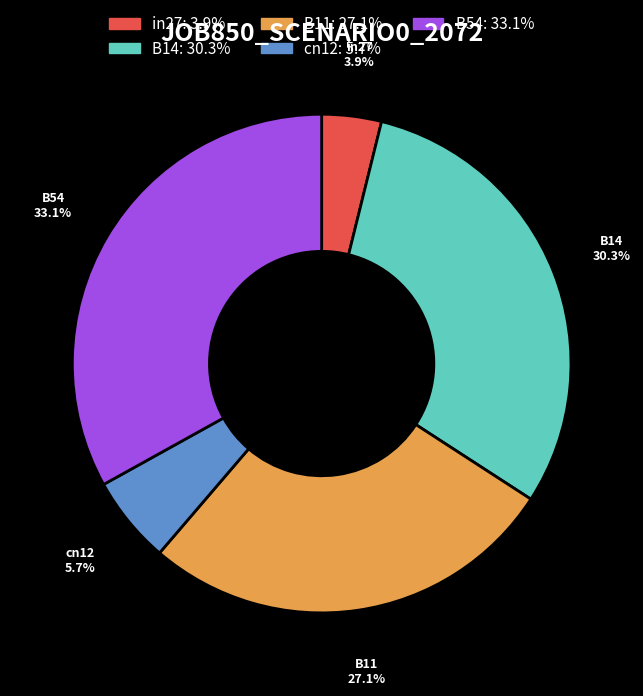

What percentage is the in27 slice, to the nearest percent?

4%